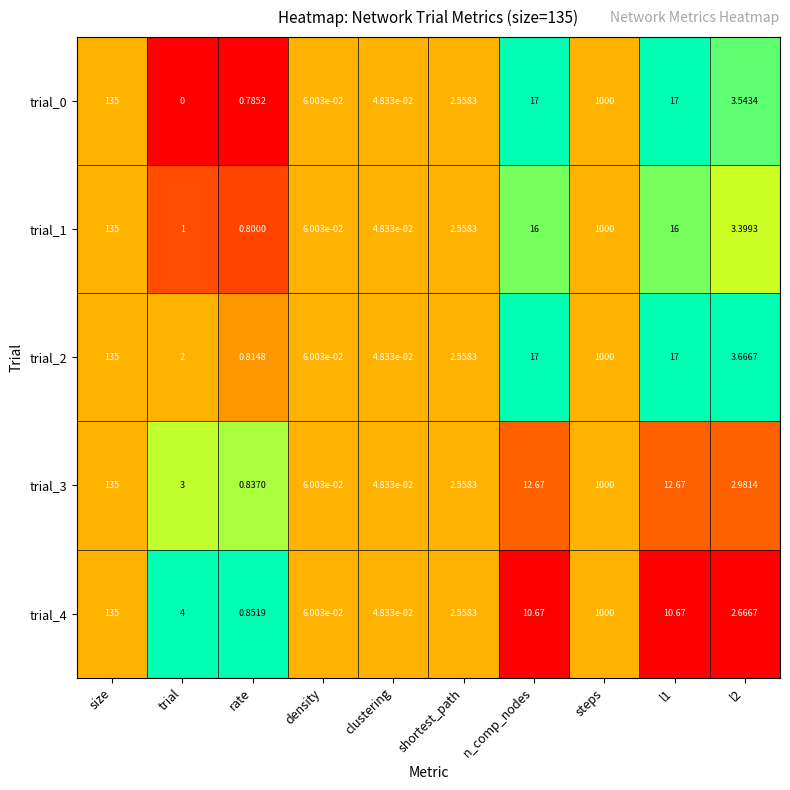

At which category is the sum across all series the highest?

steps